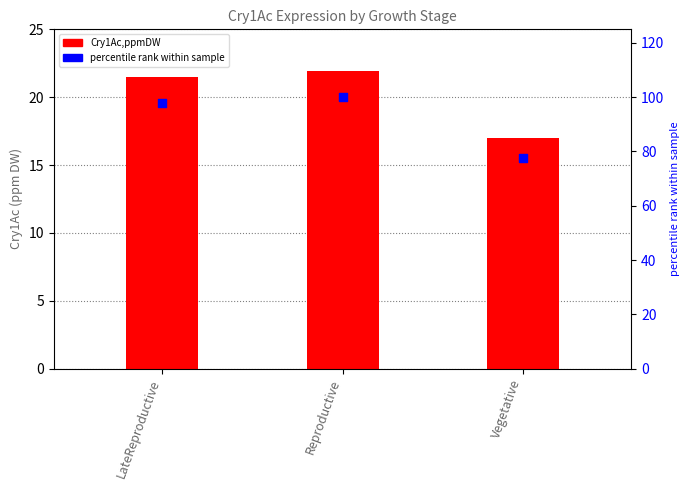

Which series reaches the maximum Y coordinate?

percentile rank within sample